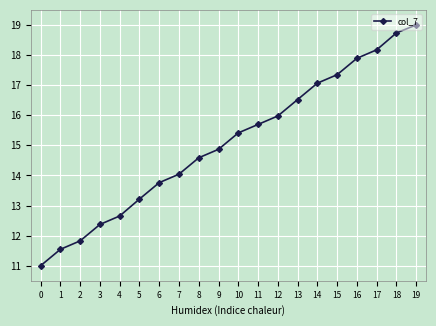

What is the value of the 1st point from the left?

11.0